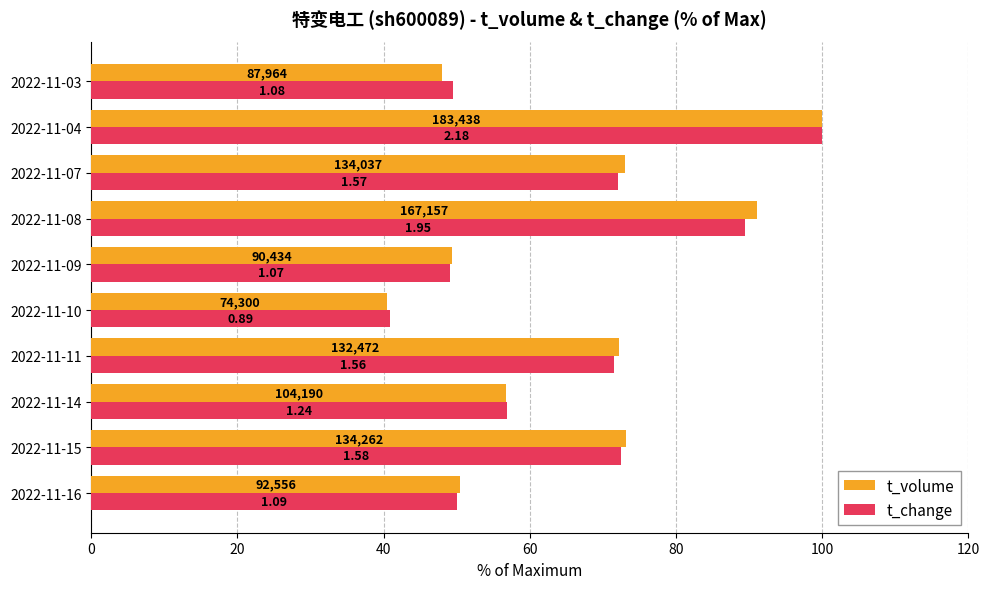

What are all the series names shown in the legend?

t_volume, t_change